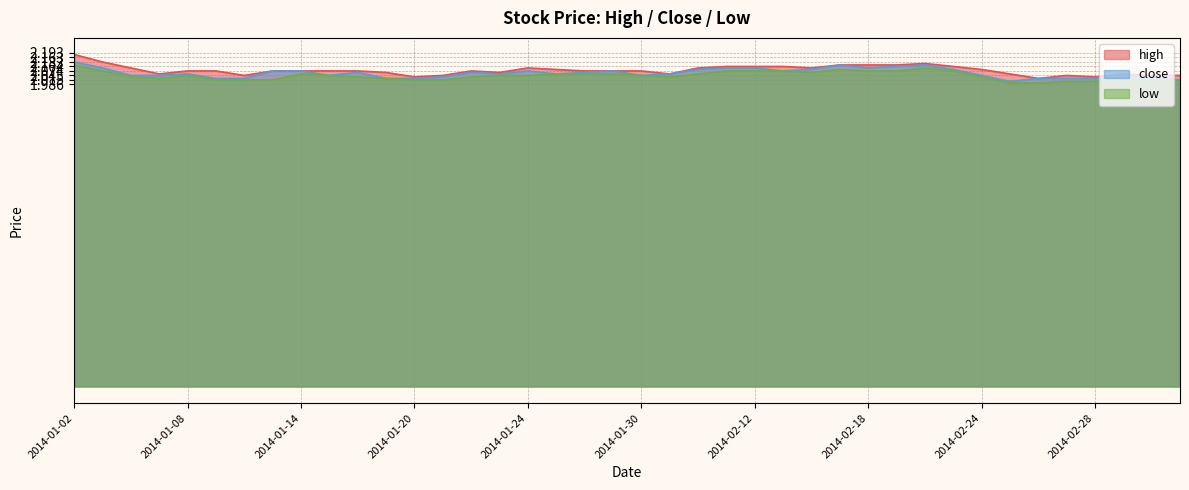

Which category has the lowest value across all series?

2014-02-25